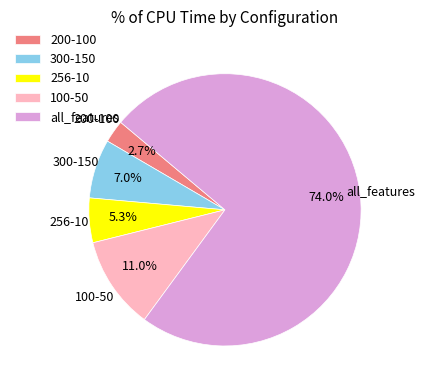

Rank the categories by value from lowest to highest.

200-100, 256-10, 300-150, 100-50, all_features